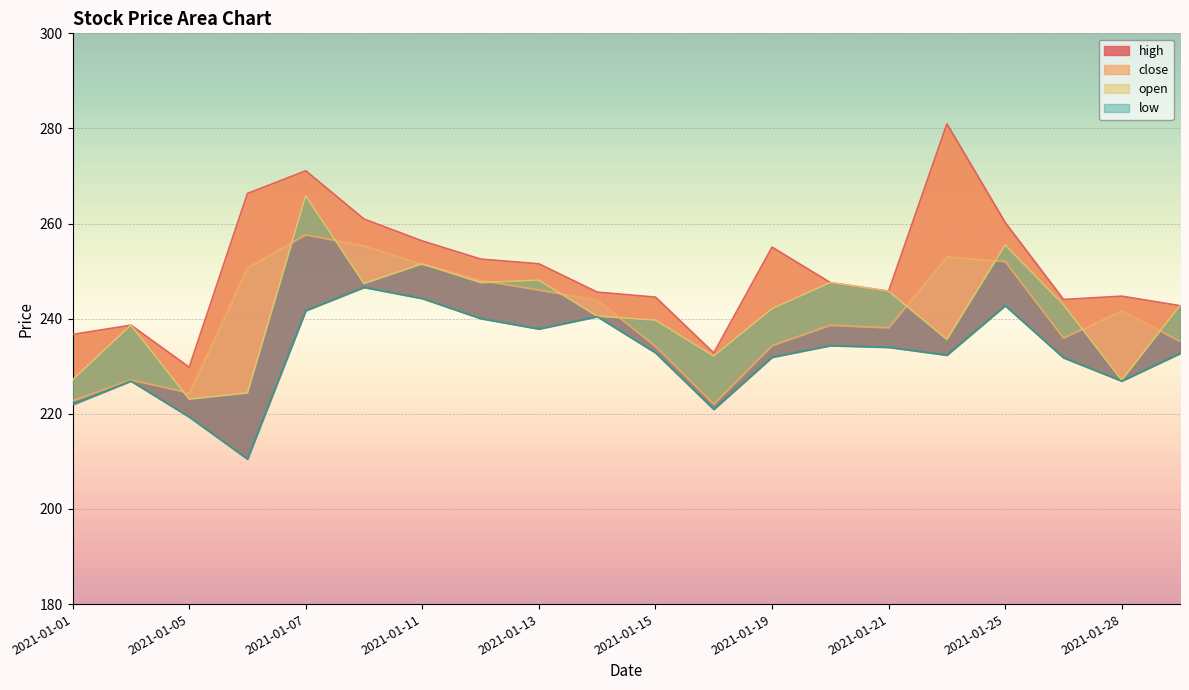

True or false: high has more than 2 points higher than both neighbors.

True